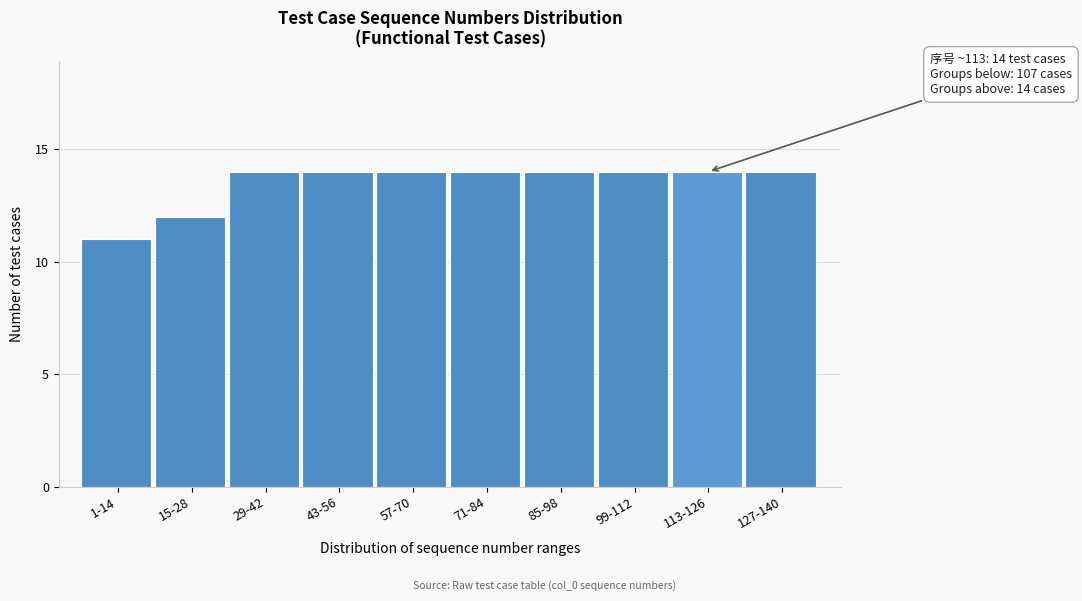

Reading right to left, extract all data points from this chart.

14	14	14	14	14	14	14	14	12	11